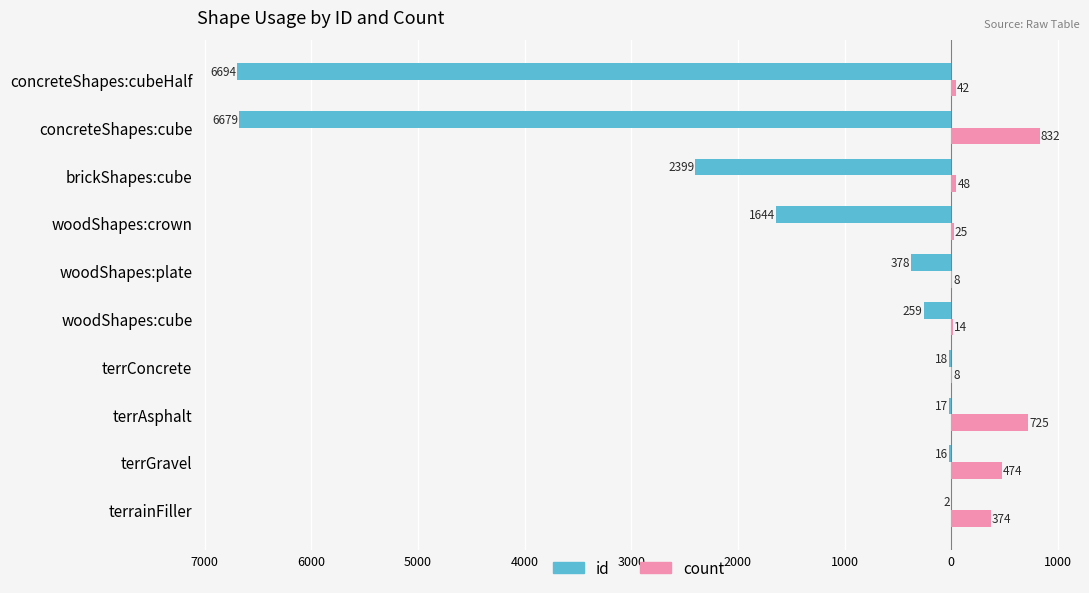

What are all the series names shown in the legend?

id, count